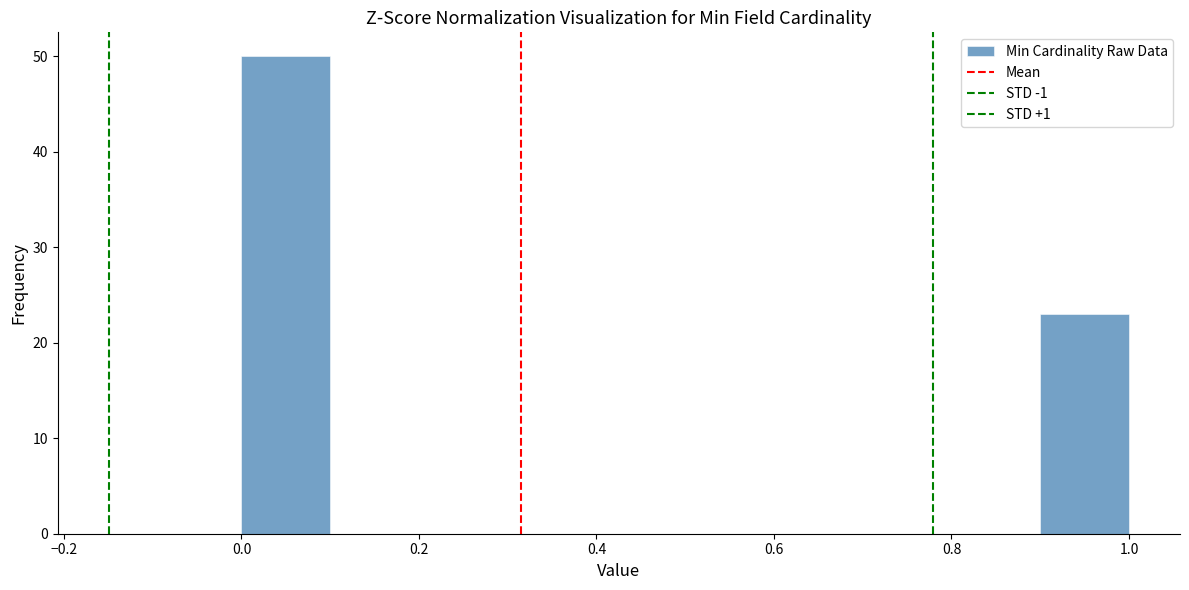

Reading left to right, list every bar in this chart as the range it spans on the x-axis followed by its height. The values are not printed on the chart, so give them approximately, as read against the axis.

0.0 to 0.1: 50
0.1 to 0.2: 0
0.2 to 0.3: 0
0.3 to 0.4: 0
0.4 to 0.5: 0
0.5 to 0.6: 0
0.6 to 0.7: 0
0.7 to 0.8: 0
0.8 to 0.9: 0
0.9 to 1.0: 23